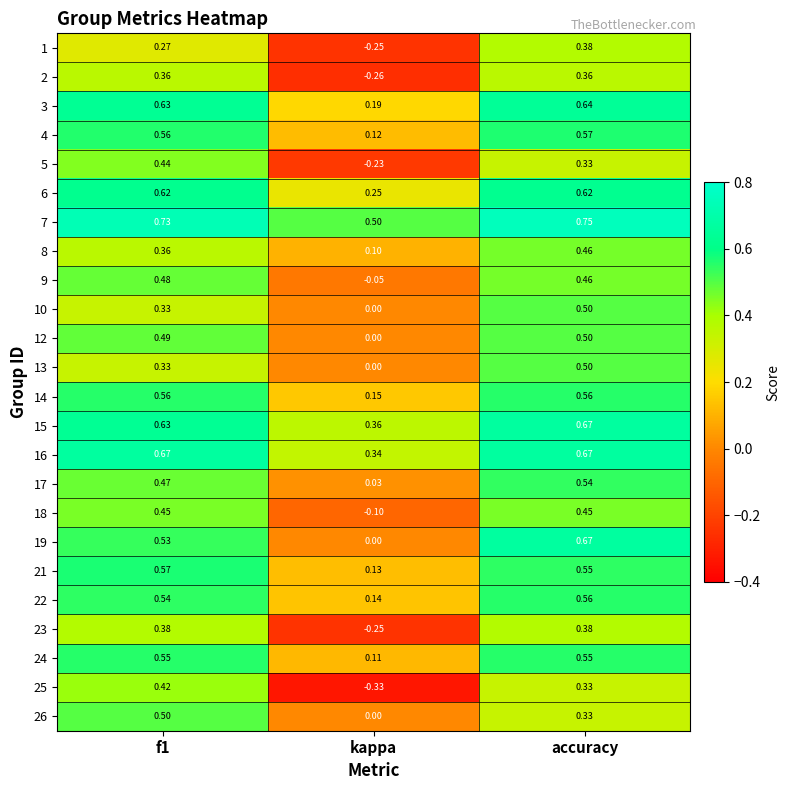

Is the value of 13 at f1 greater than the value of 19 at kappa?

Yes